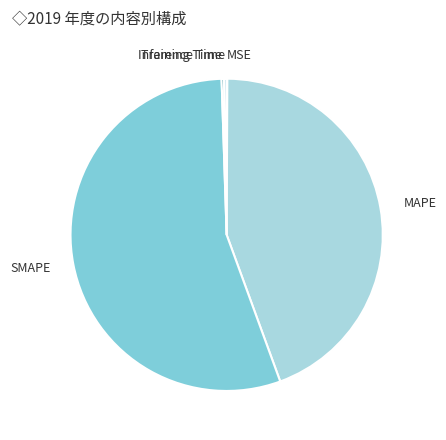

Which category has the biggest portion of the pie?

SMAPE